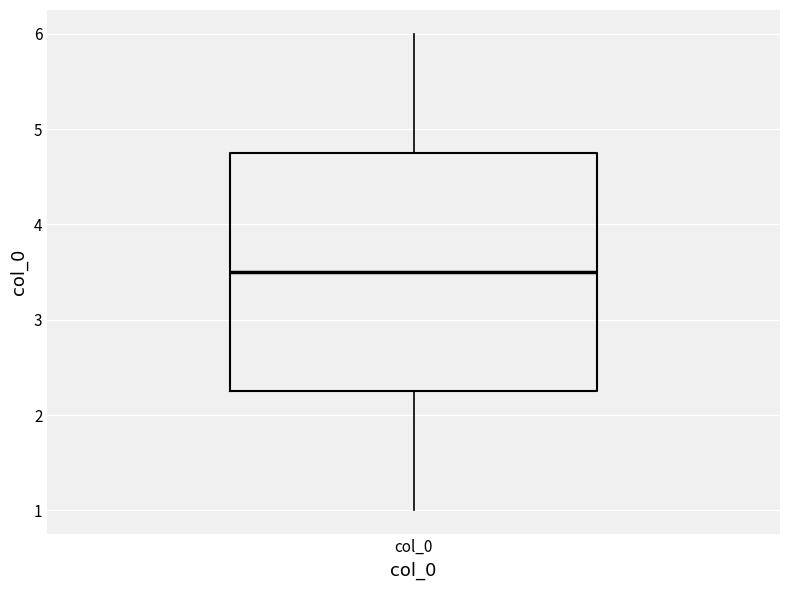

Where does the lower whisker of the box for col_0 end on the y-axis? The values are not printed on the chart, so give them approximately, as read against the axis.

1.0